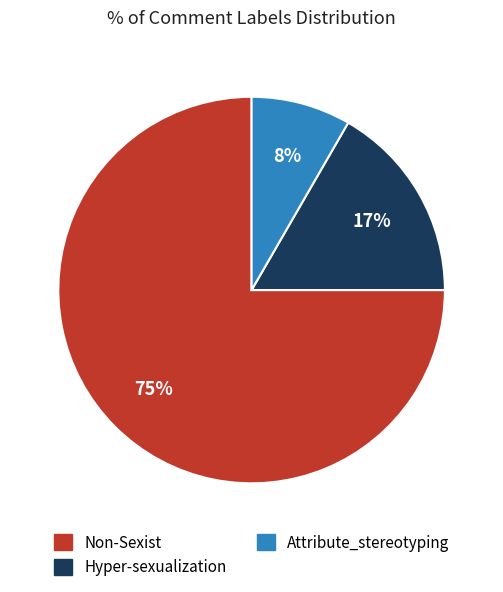

To the nearest percent, what percentage of the pie is Attribute_stereotyping?

8%